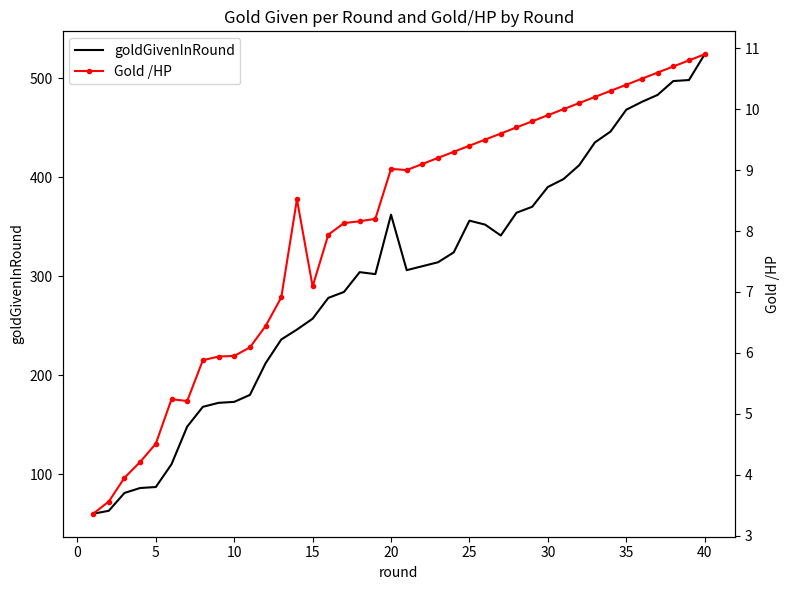

How many values in the goldGivenInRound series exceed 310?

19